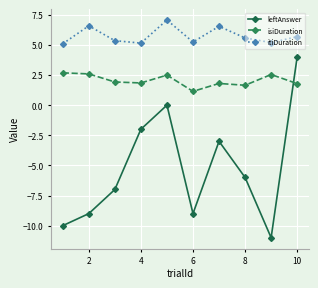

Which series has the largest range (max minus min)?

leftAnswer